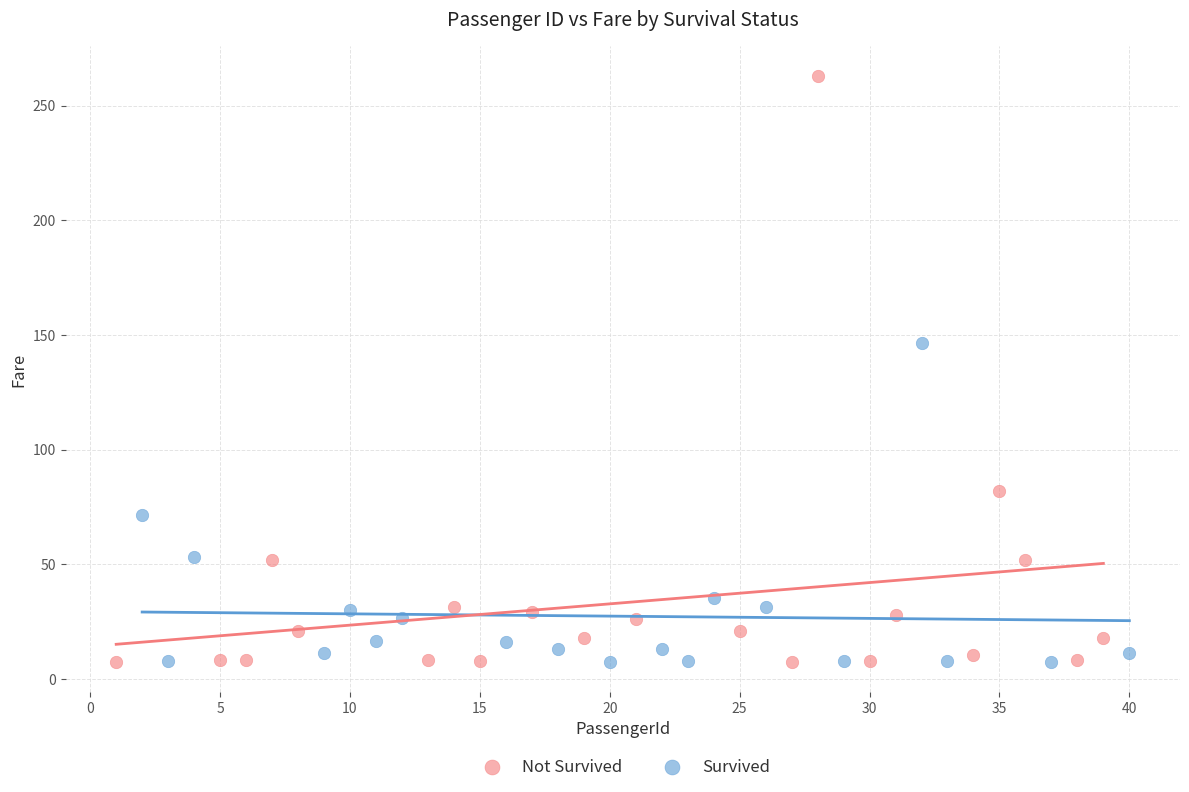

Which series has the largest Y range (max minus min)?

Not Survived